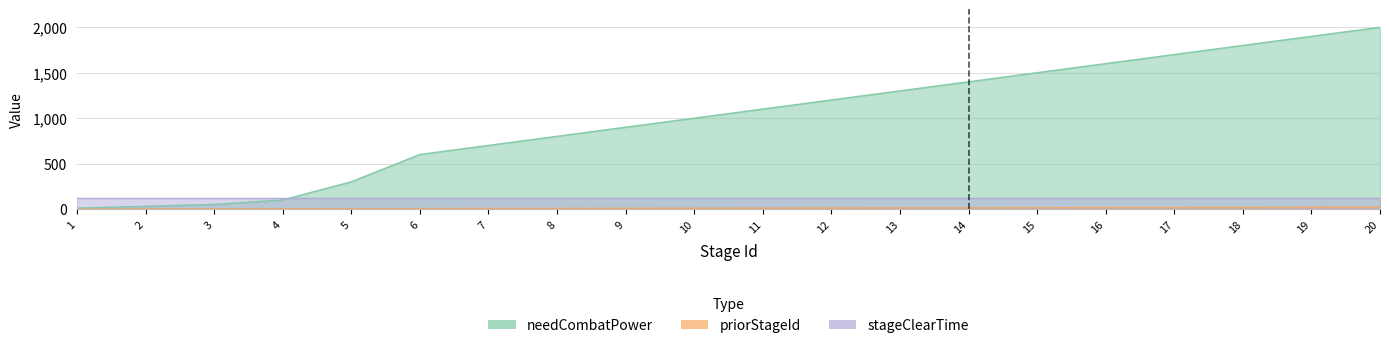

What is the approximate value of needCombatPower at 9, to the nearest 10?

900